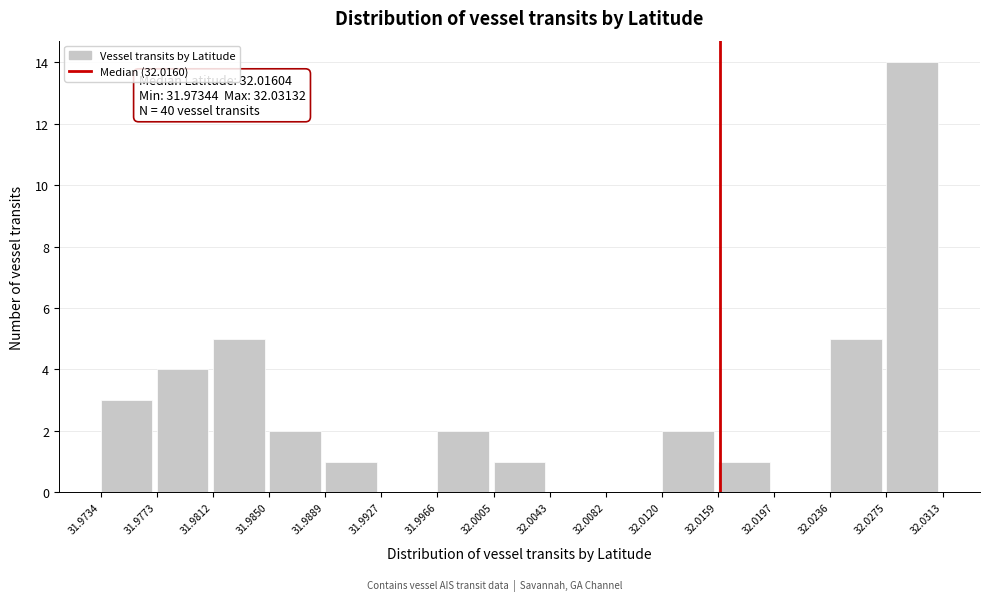

Which range on the x-axis has the tallest bar?

32.0275 to 32.0313